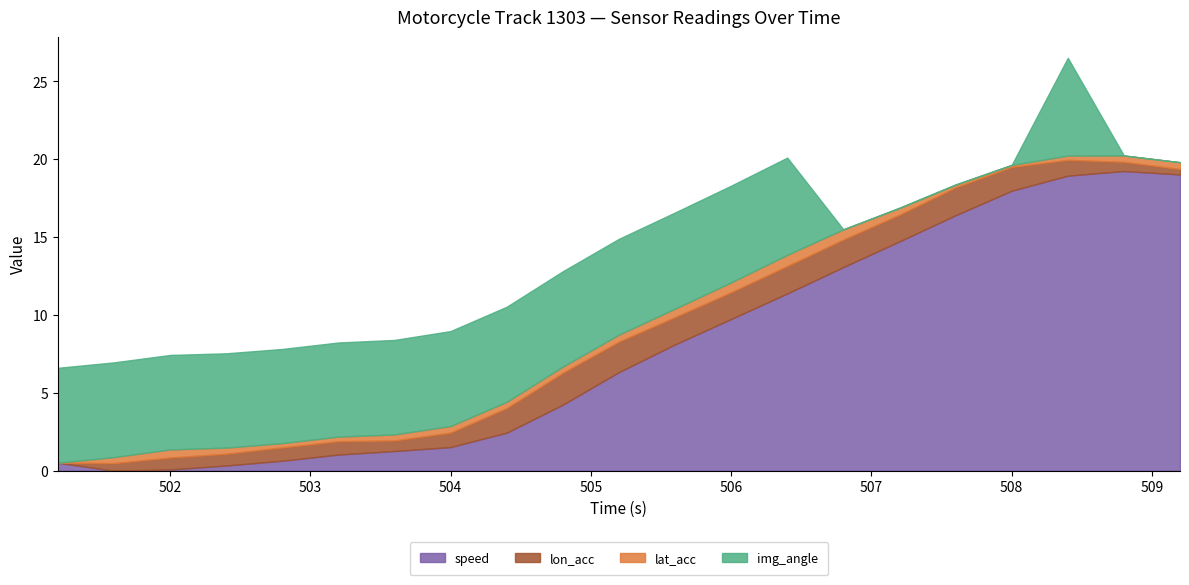

Which series changed the most between 506.4 and 508.0?

speed